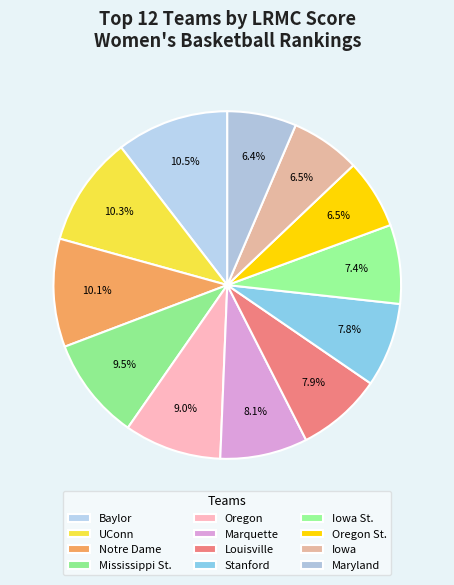

To the nearest percent, what is the difference between the largest and smallest slice percentages?

4%